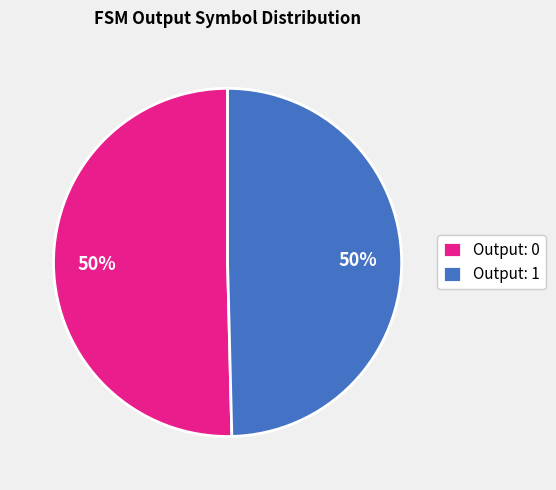

To the nearest percent, what portion does Output: 1 represent?

50%